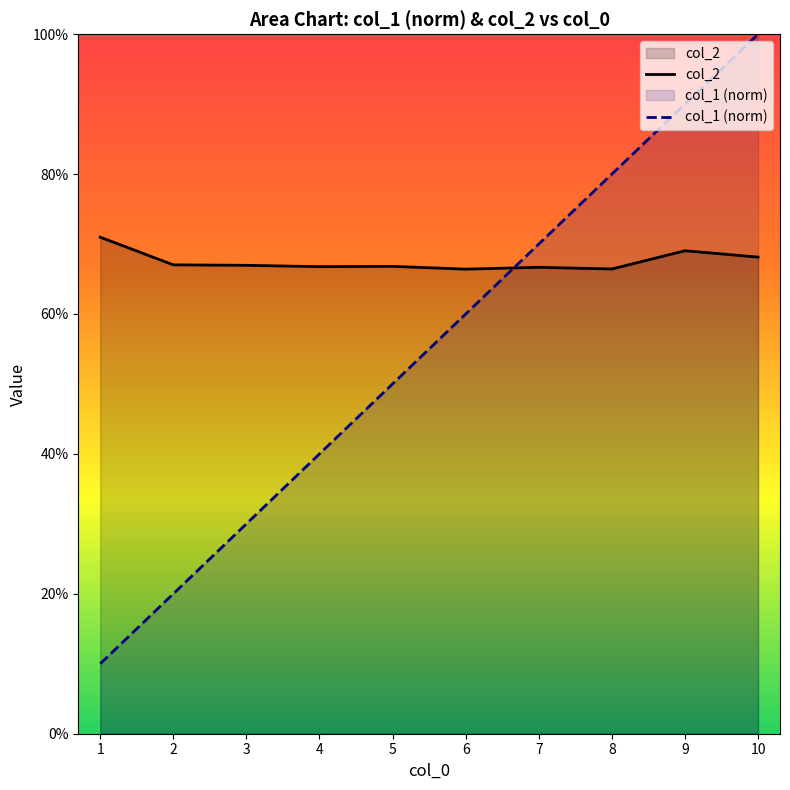

True or false: col_1 (norm) has a value of 0.0 at 1.

False